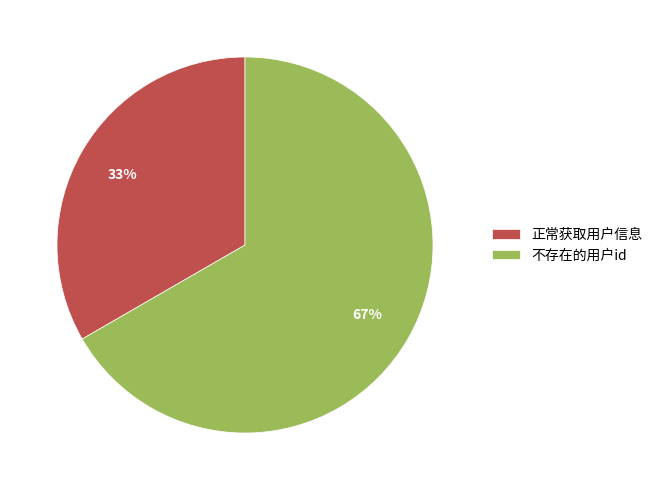

The 正常获取用户信息 slice represents 33% of the pie. True or false?

True